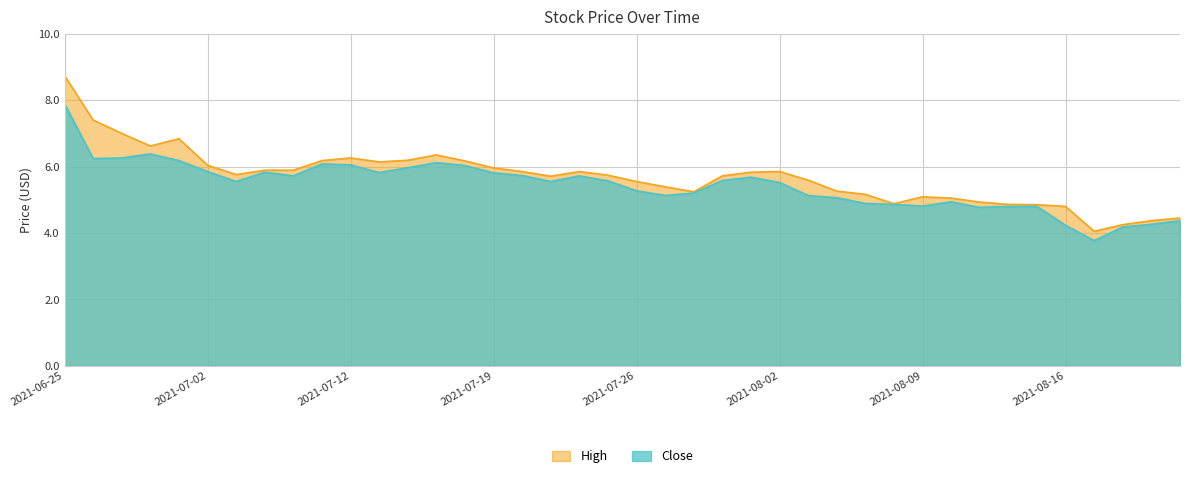

Does the chart display data point markers on the line(s)?

No